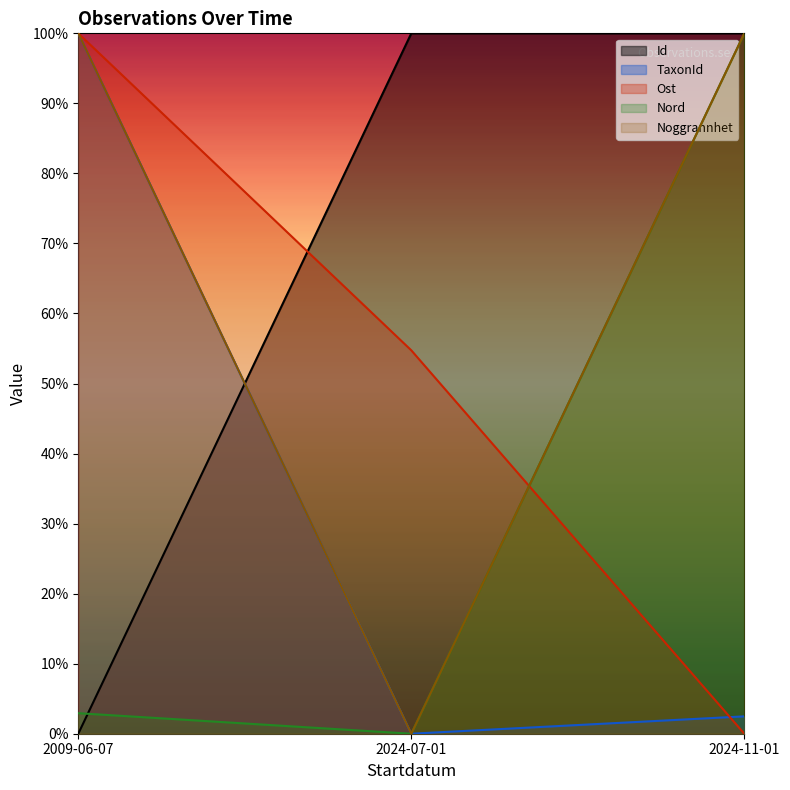

Which series has the widest spread of values?

Id